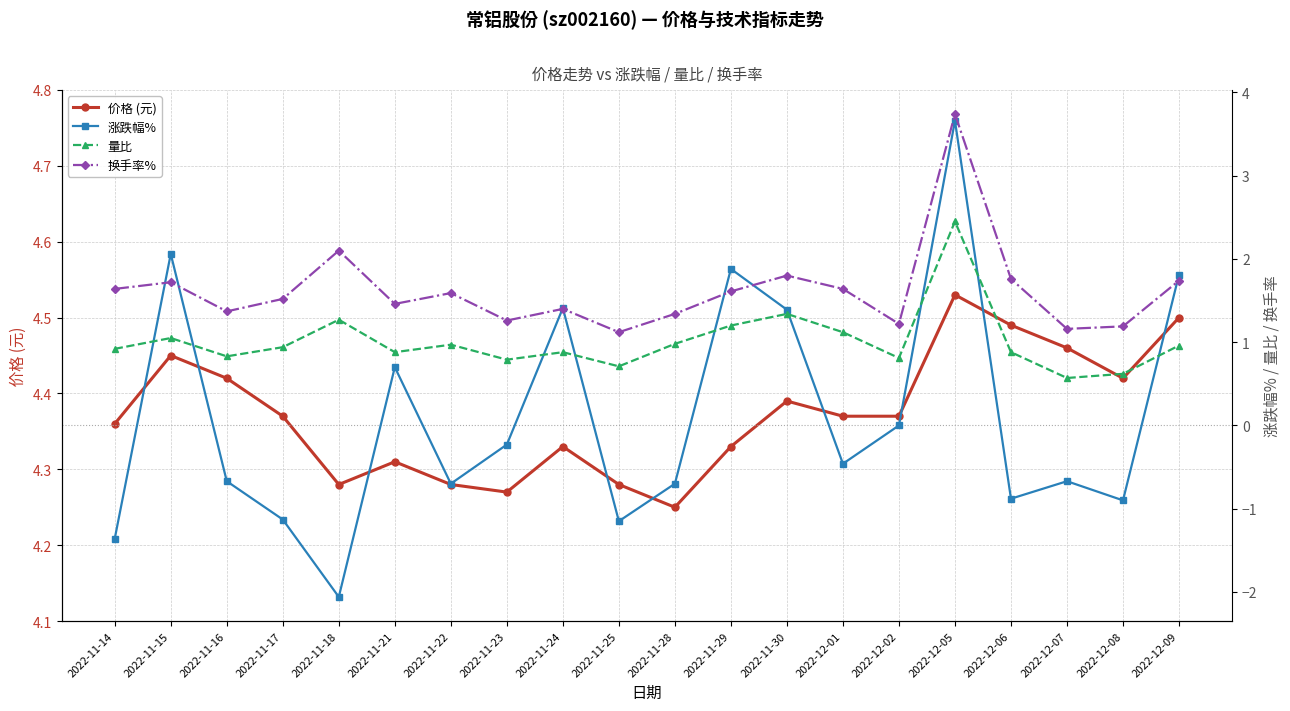

True or false: 换手率% has more than 0 interior local peaks.

True